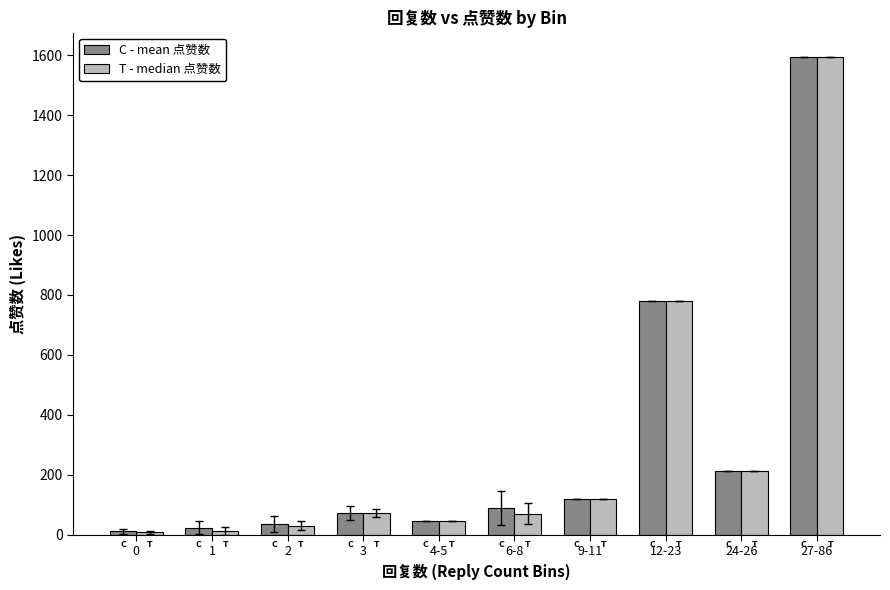

What is the difference between the maximum and minimum values in the C - mean 点赞数 series?

1583.9